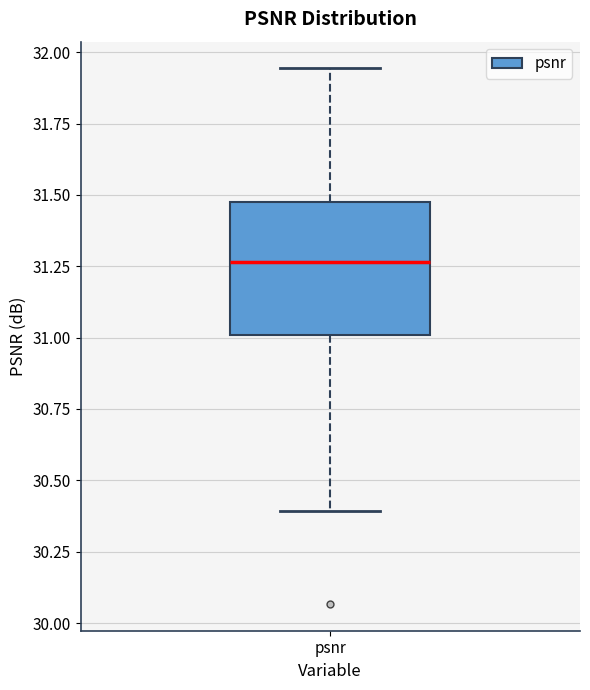

Transcribe this box plot: give where the median line is, the range the box spans, and where the two whiskers end, as read against the y-axis. The values are not printed on the chart, so give them approximately, as read against the axis.

median 31.25, box 31.00 to 31.50, whiskers 30.40 to 31.95